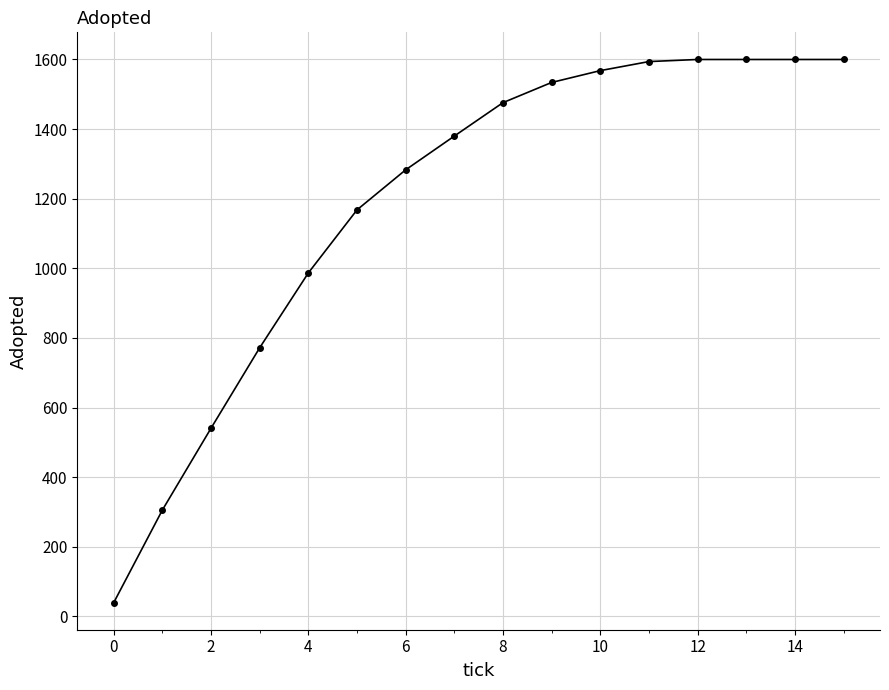

Is this an area chart (filled region under the line)?

No